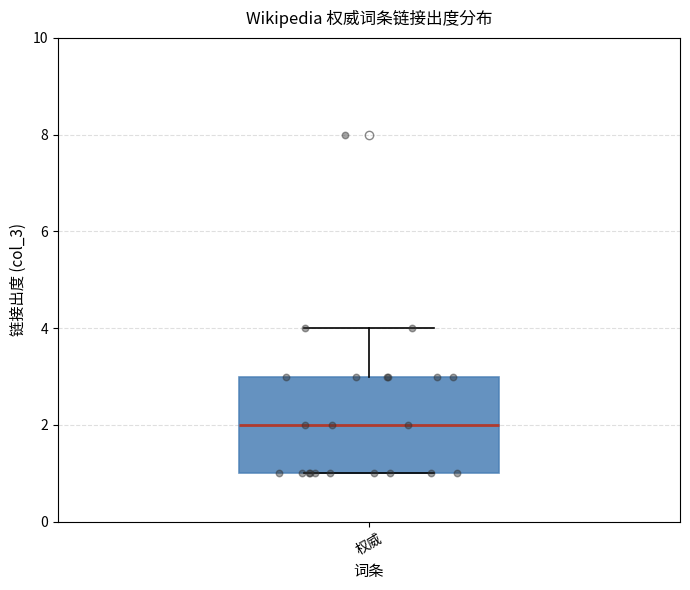

Read this box plot against the y-axis: the position of the median line, the range covered by the box, and the ends of both whiskers. The values are not printed on the chart, so give them approximately, as read against the axis.

median 2, box 1 to 3, whiskers 1 to 4